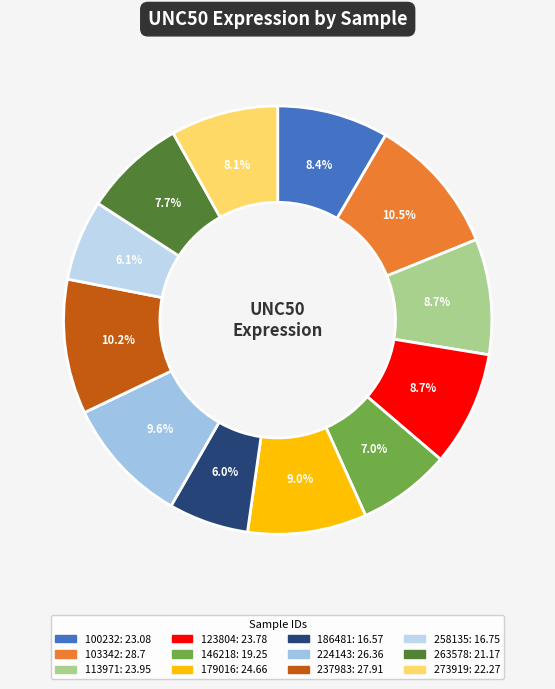

To the nearest percent, what is the combined percentage of 179016 and 263578?

17%